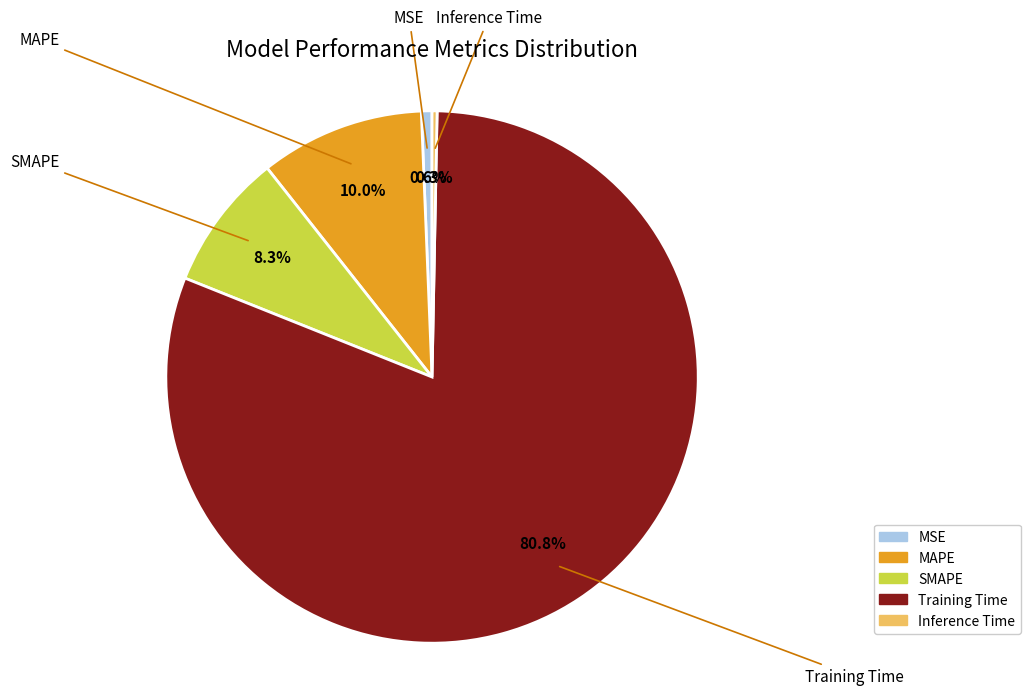

Which slice is the largest?

Training Time